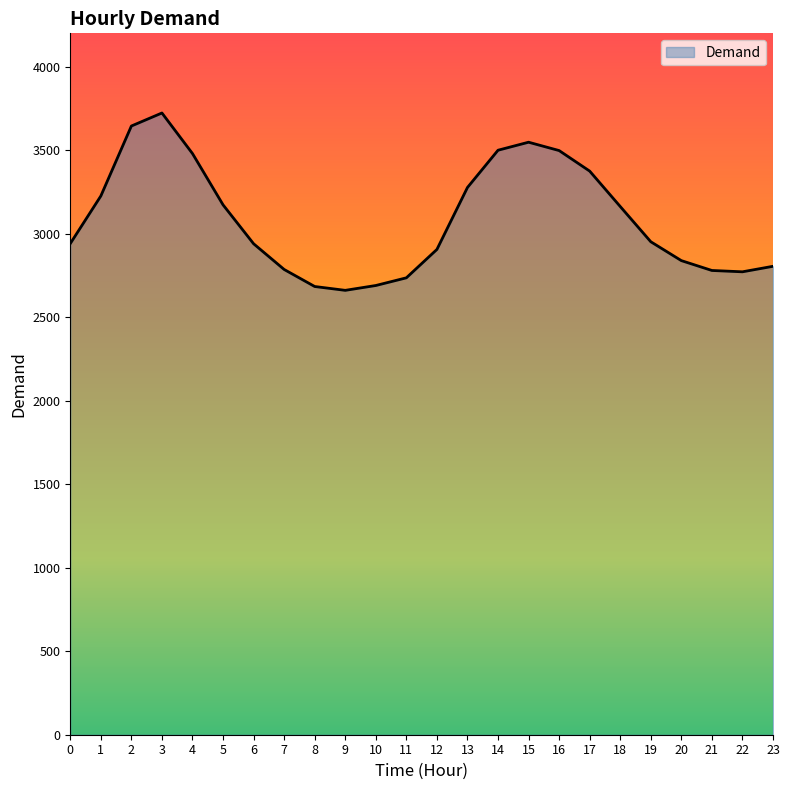

What is the difference between the values at 2 and 16?

147